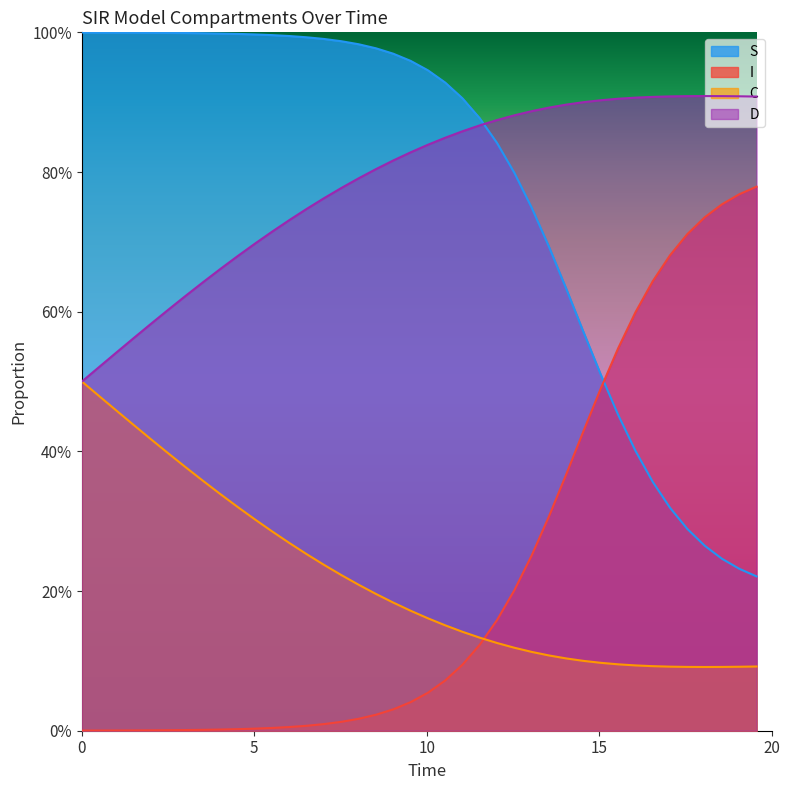

The value of C at 8 is 0.2. True or false?

False